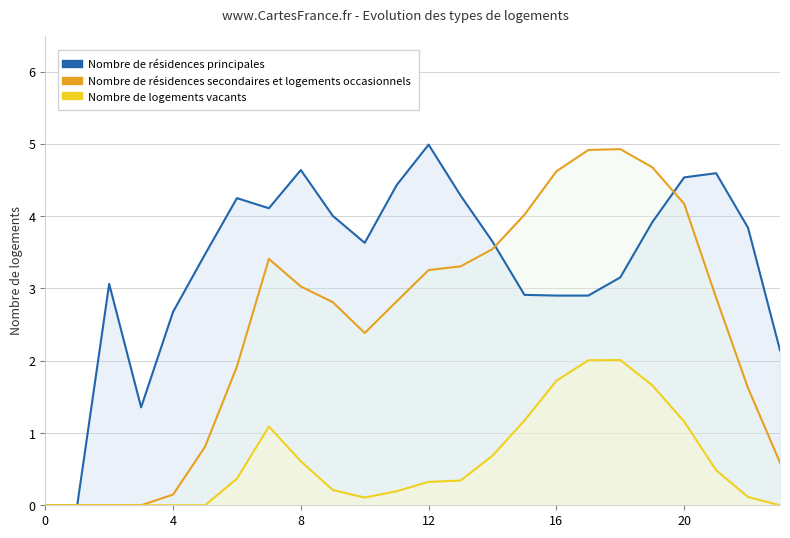

What is the maximum value shown in the chart?

5.0